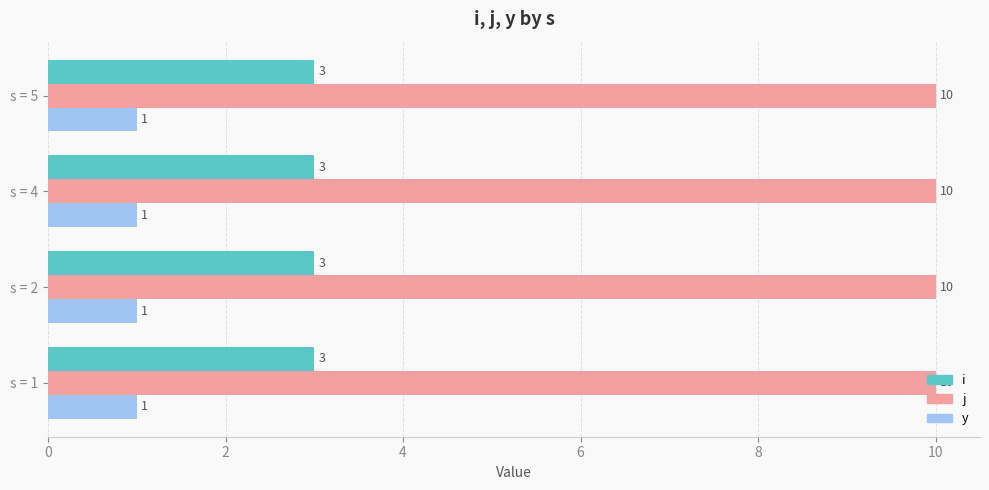

Is the value of y at s = 5 greater than the value of j at s = 1?

No